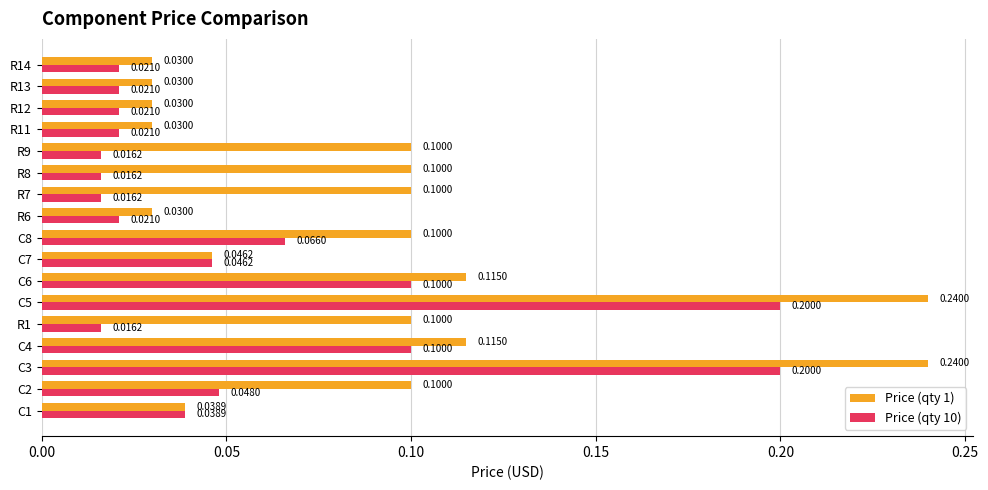

Which series changed the most between C7 and R6?

Price (qty 10)